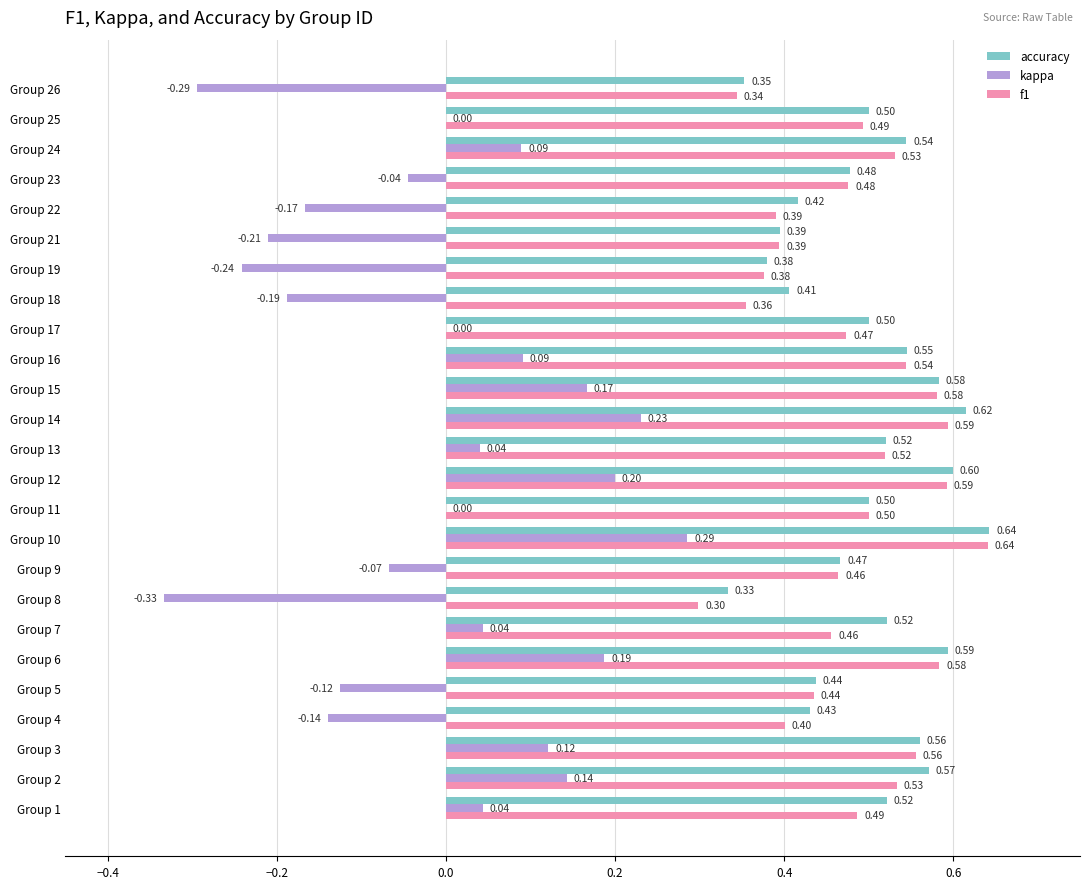

Is the value of kappa at Group 4 greater than the value of f1 at Group 15?

No